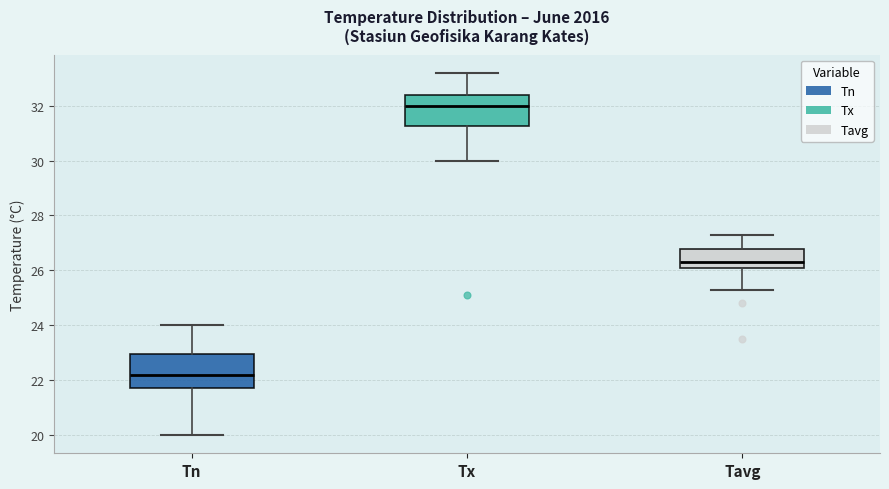

Reading left to right, transcribe this box plot: for each box, give where its median line is, the range the box spans, and where its two whiskers end, as read against the y-axis. The values are not printed on the chart, so give them approximately, as read against the axis.

Tn: median 22.2, box 21.8 to 23.0, whiskers 20.0 to 24.0
Tx: median 32.0, box 31.2 to 32.4, whiskers 30.0 to 33.2
Tavg: median 26.4, box 26.2 to 26.8, whiskers 25.4 to 27.4